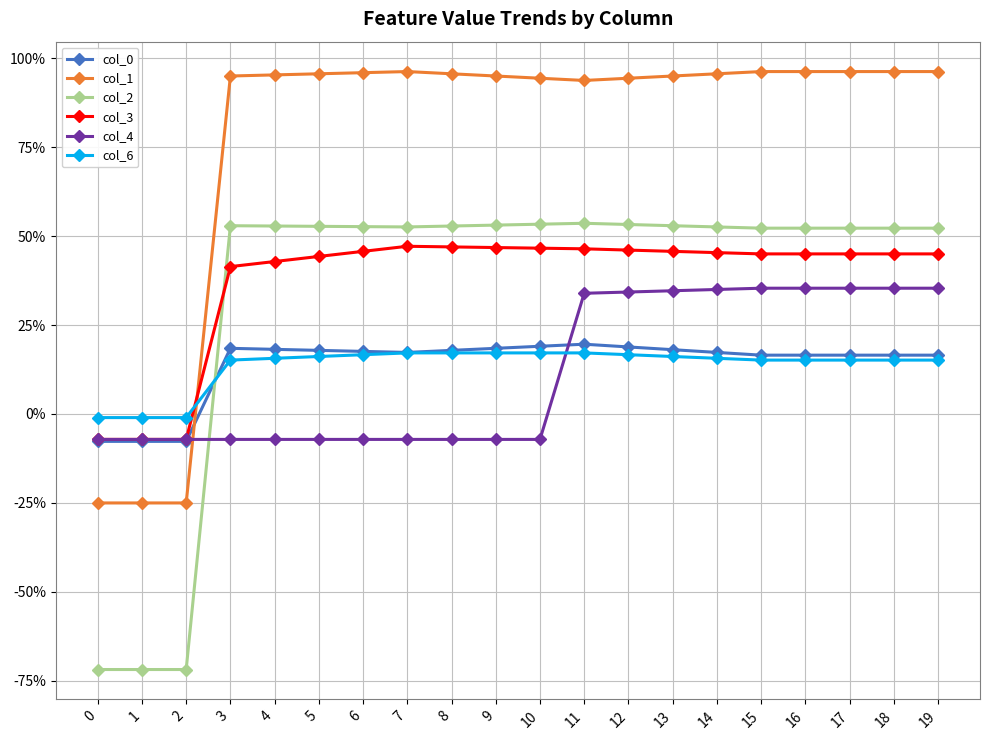

At 18, list the series in order from largest to smallest.

col_1, col_2, col_3, col_4, col_0, col_6